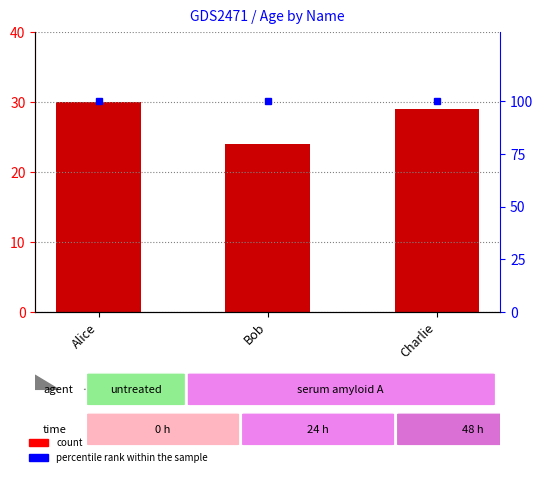

Is it true that percentile rank within the sample equals 100 at Bob?

True